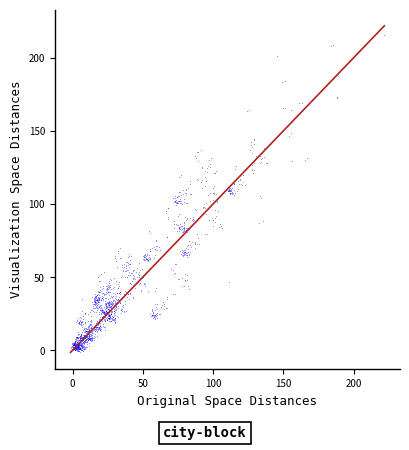

What is the range of X values (max minus min)?

222.6